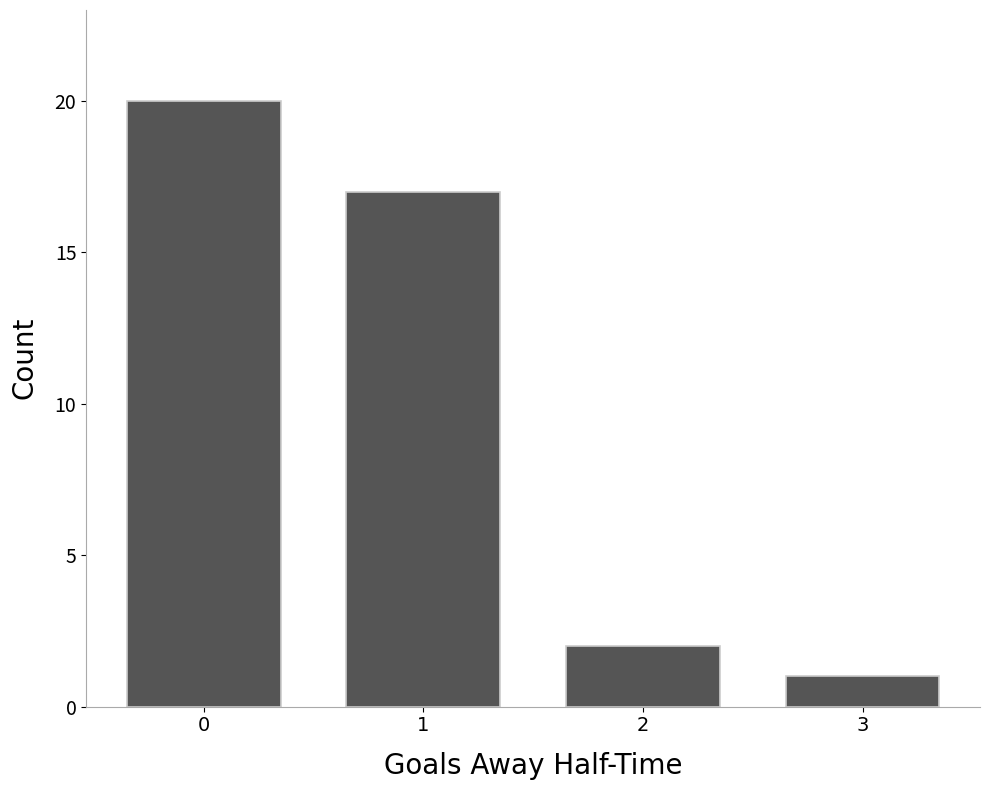

List the labels in order of value, smallest first.

3, 2, 1, 0